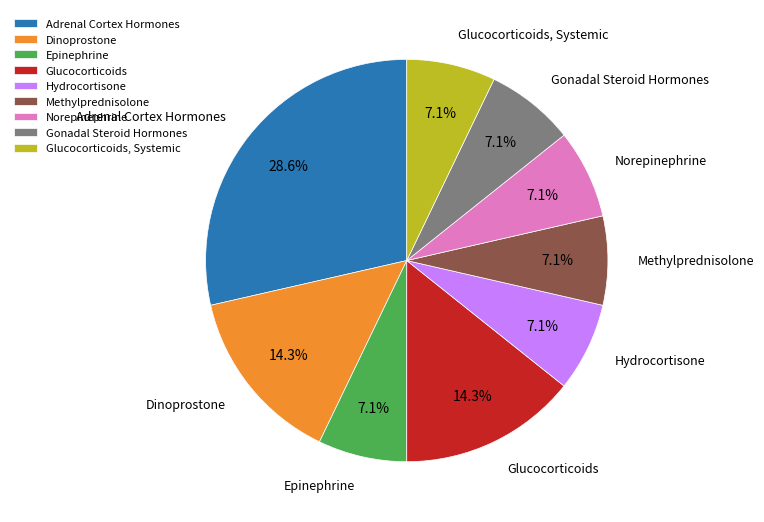

Is Hydrocortisone the majority of the pie?

No